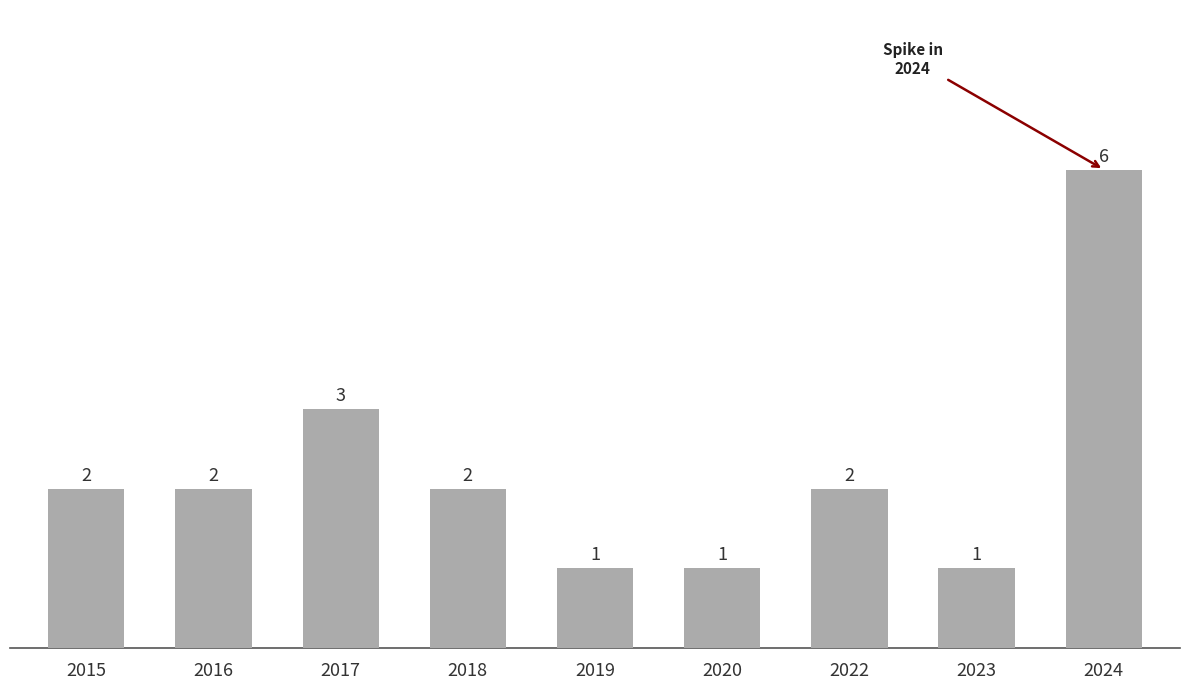

What is the change in value from 2020 to 2022?

+1